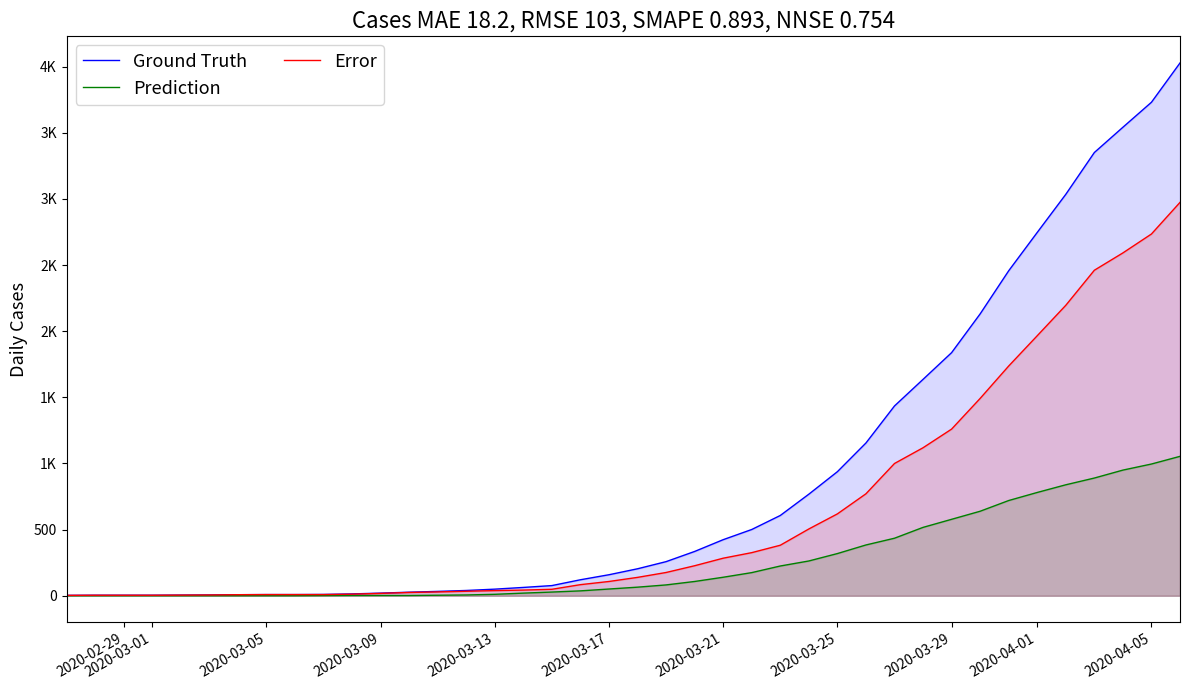

True or false: Prediction and Error cross at least once.

False